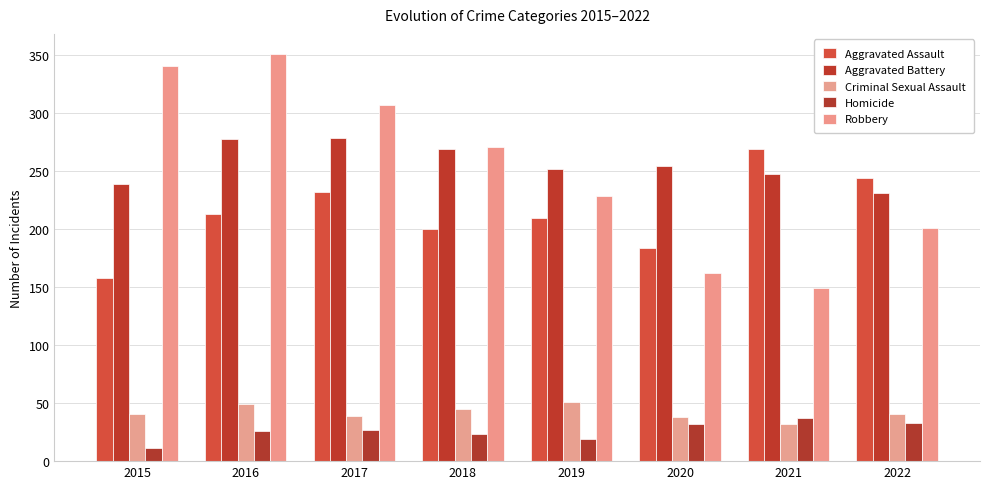

What are all the series names shown in the legend?

Aggravated Assault, Aggravated Battery, Criminal Sexual Assault, Homicide, Robbery